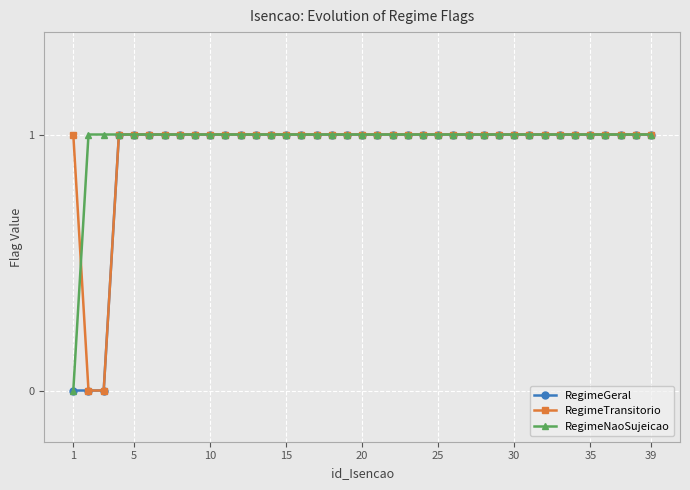

How many positive values does the RegimeNaoSujeicao series have?

38